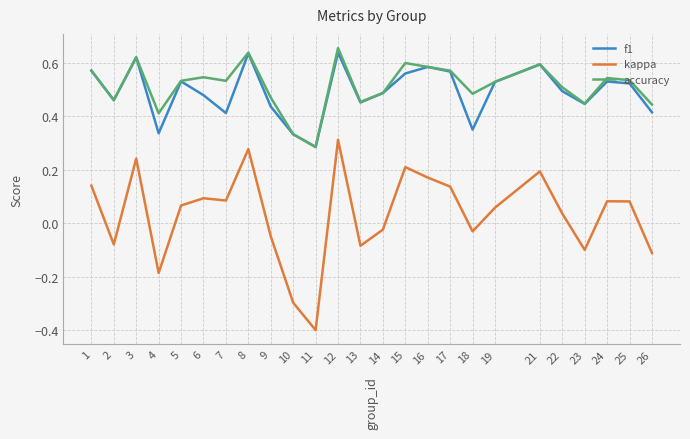

What are all the series names shown in the legend?

f1, kappa, accuracy